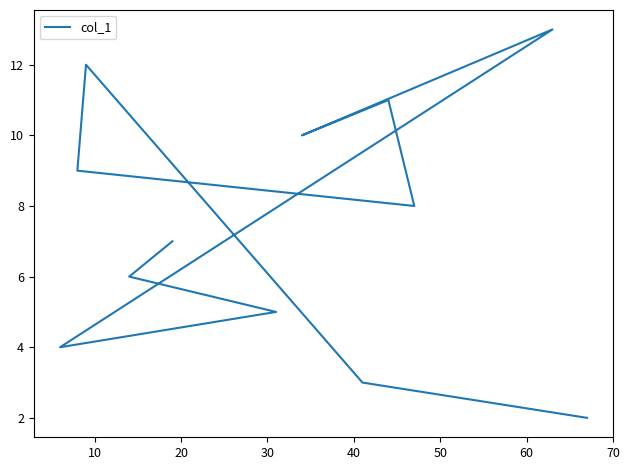

How many interior local peaks (higher than both neighbors) does the data have?

3